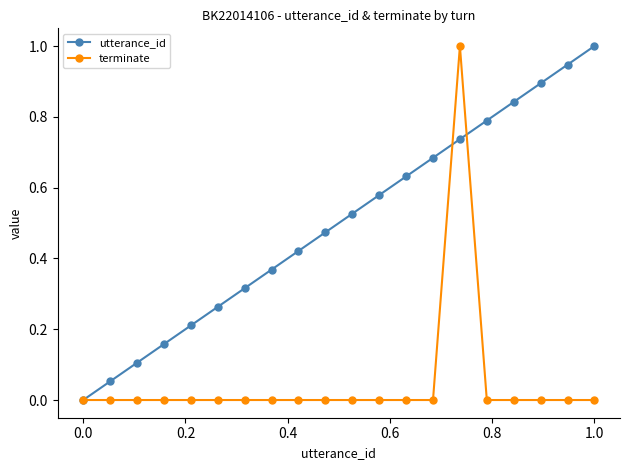

What is the greatest value displayed?

1.0